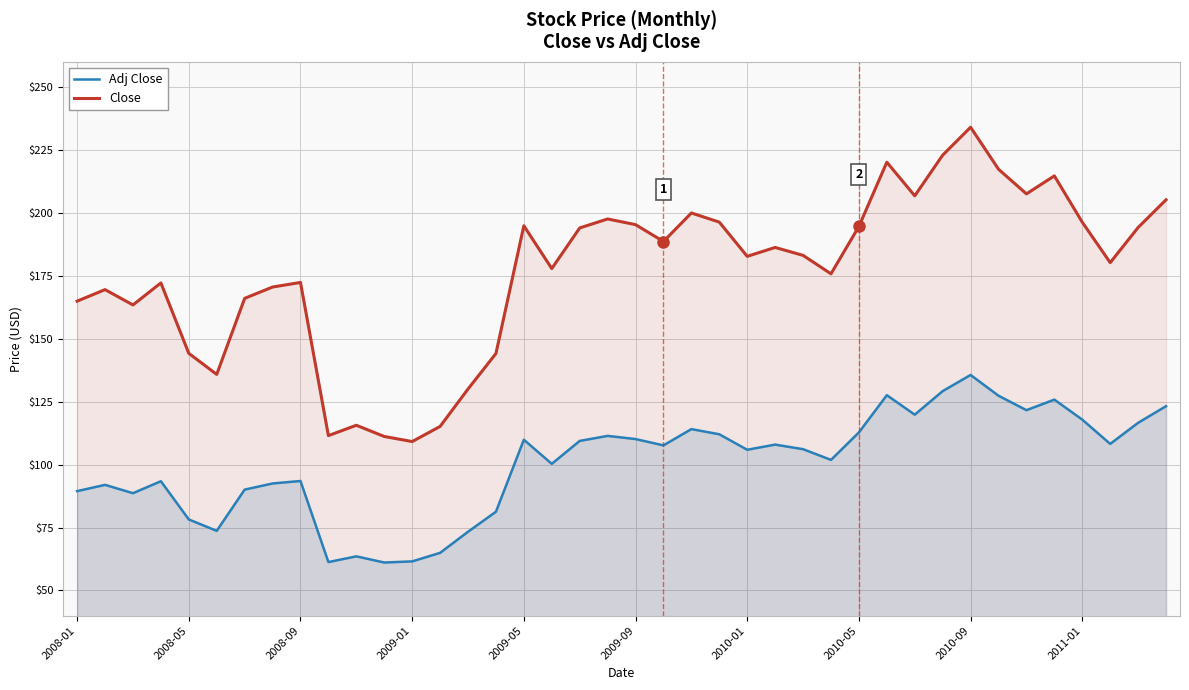

Rank the series by their average value, from lowest to highest.

Adj Close, Close